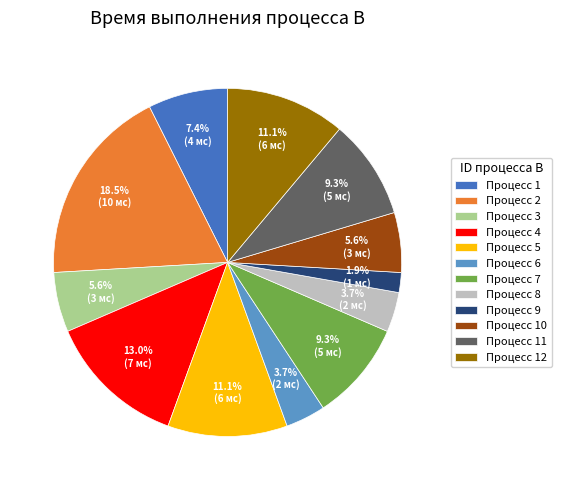

Which has a higher value, Процесс 10 or Процесс 5?

Процесс 5